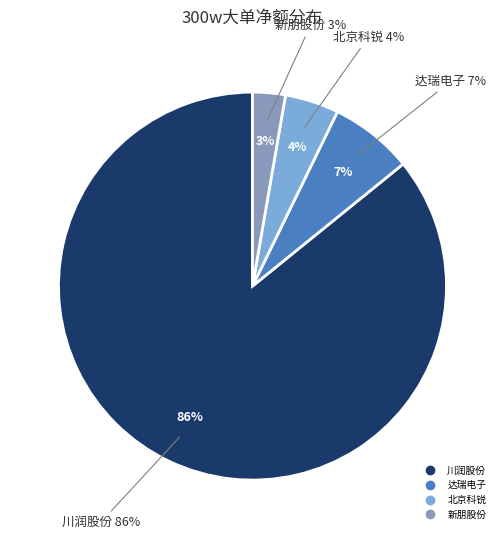

Between 达瑞电子 and 川润股份, which is larger?

川润股份